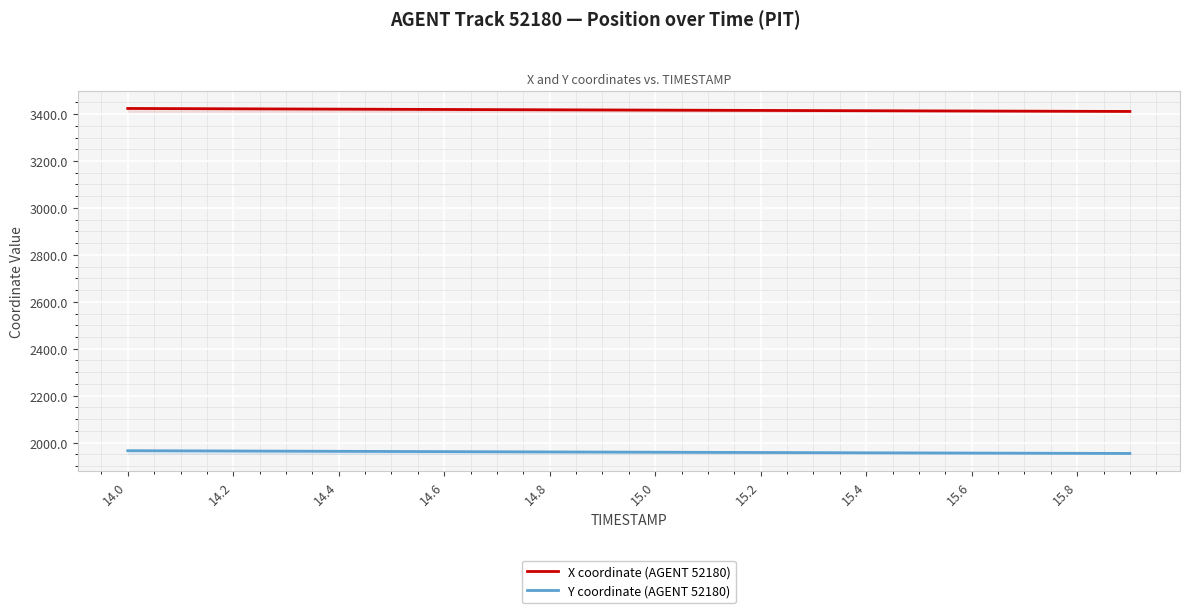

Rank the series by their average value, from lowest to highest.

Y coordinate (AGENT 52180), X coordinate (AGENT 52180)